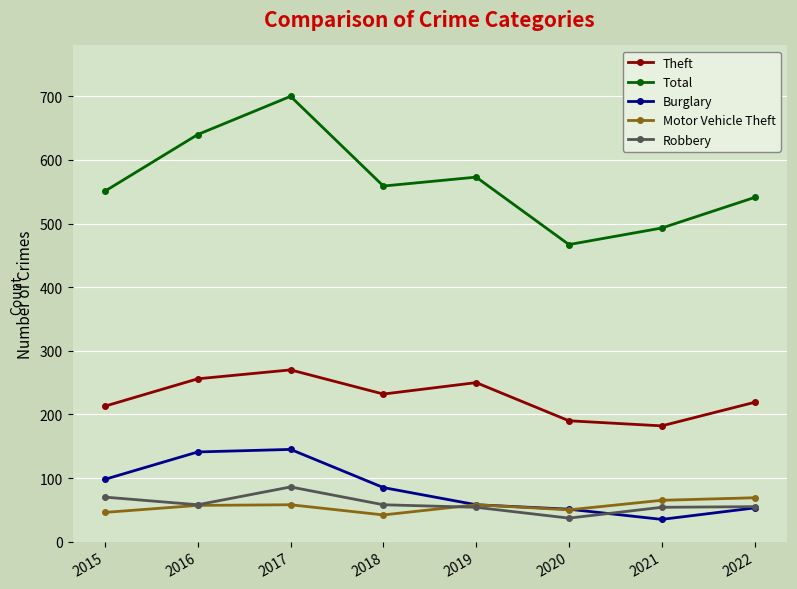

Rank the series by their maximum value, from lowest to highest.

Motor Vehicle Theft, Robbery, Burglary, Theft, Total